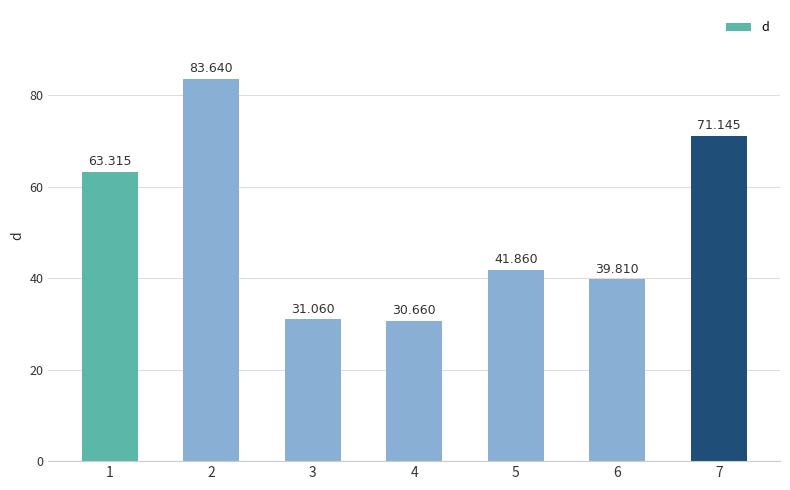

What is the change in value from 4 to 5?

+11.2